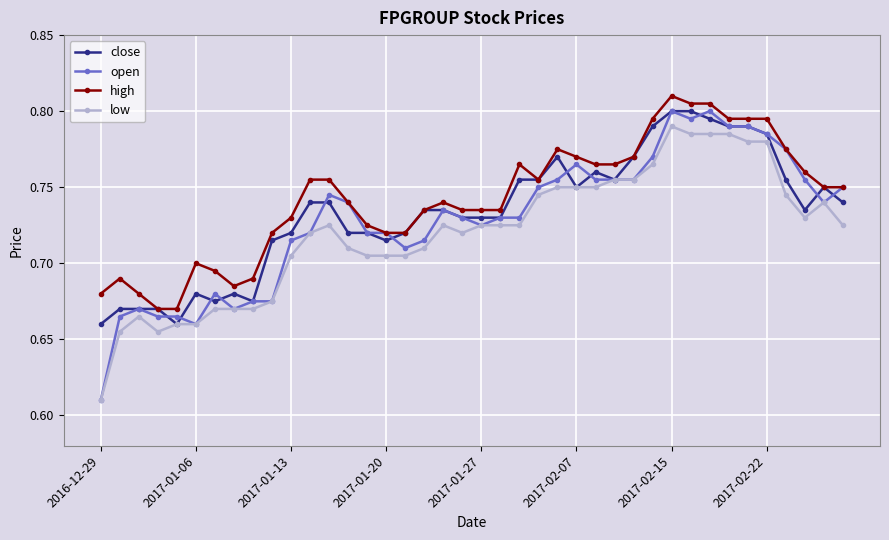

At how many categories does at least one series exceed 0?

40